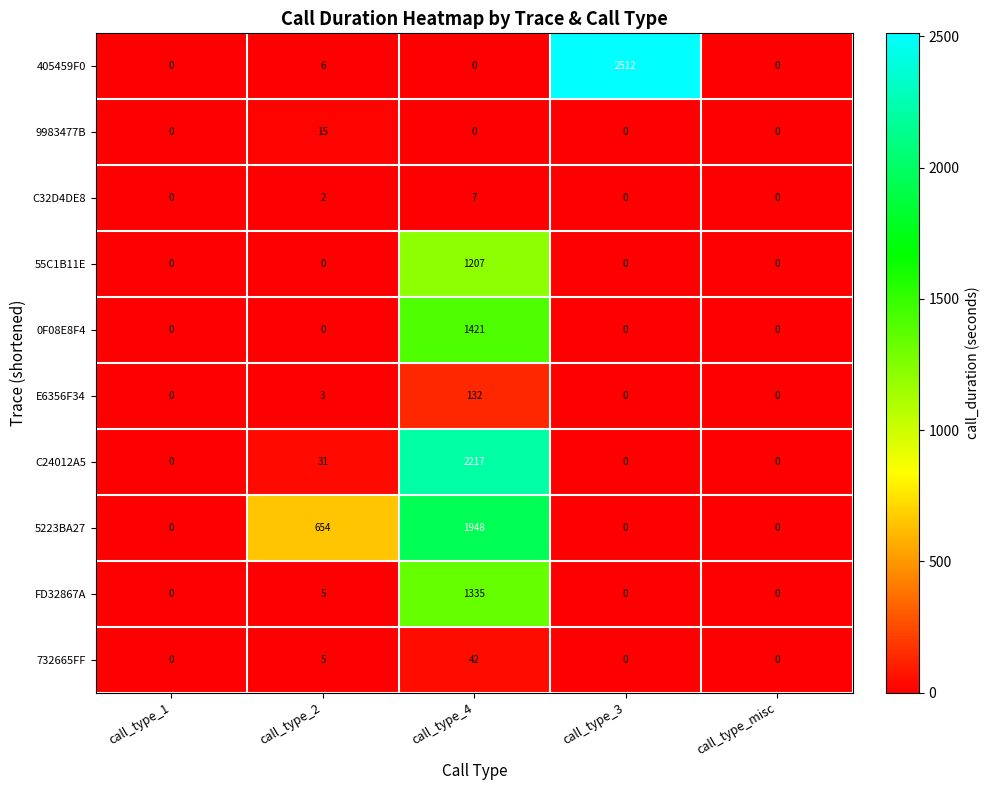

Read the 732665FF value at call_type_4, to the nearest 10.

40